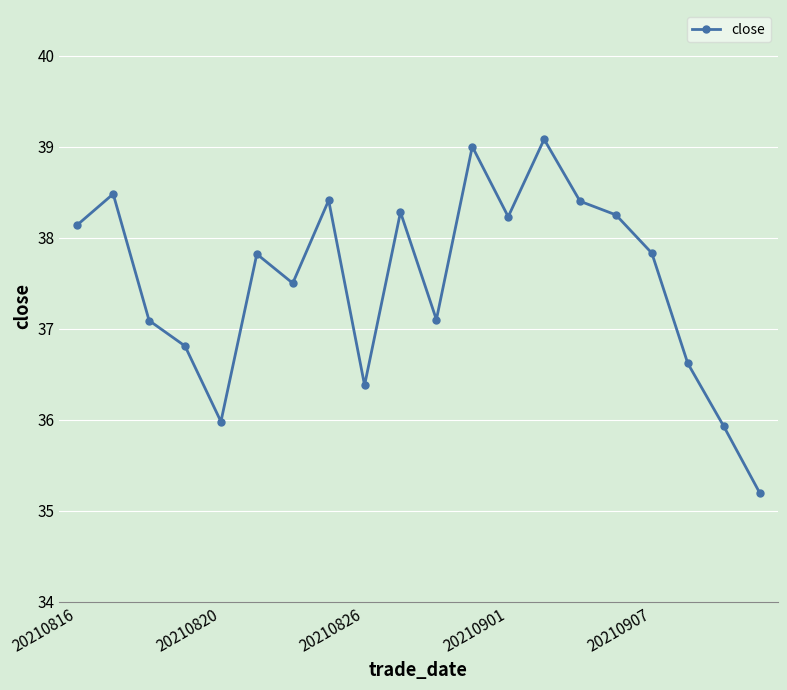

How many points are higher than both their immediate neighbors (excluding endpoints)?

6